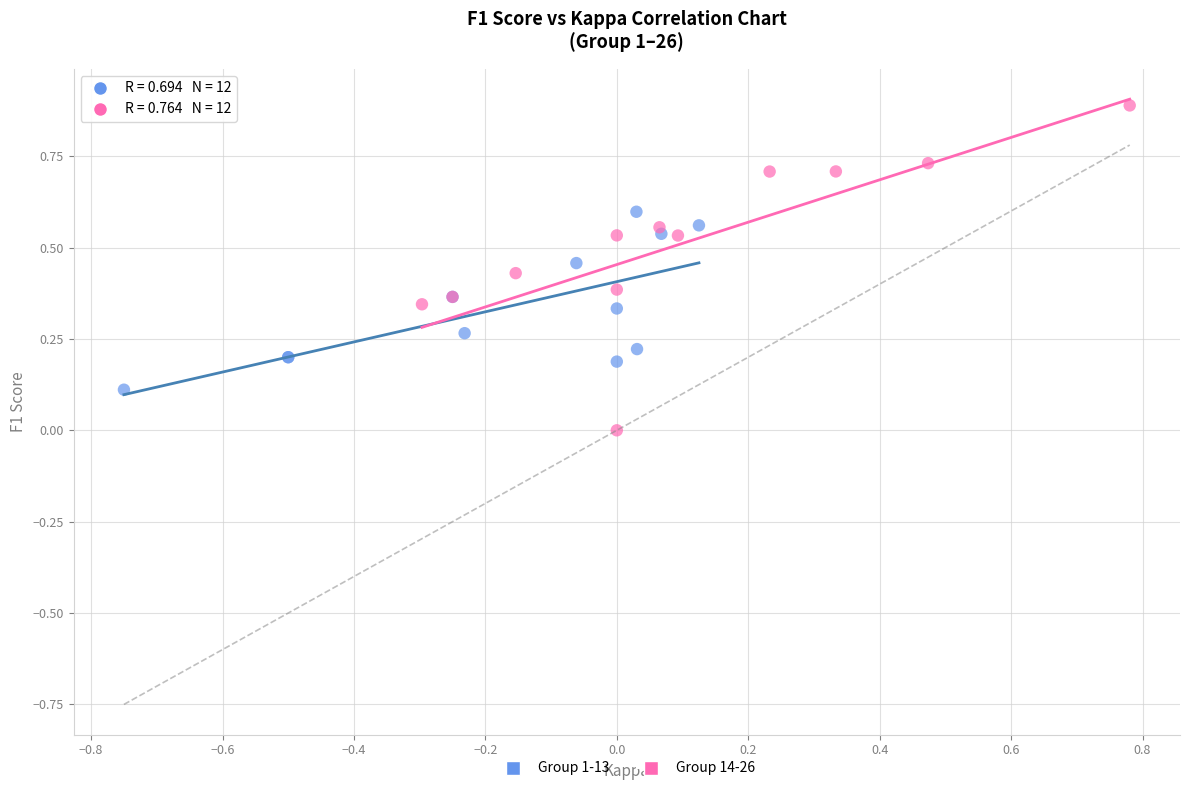

Which series contains the lowest Y value?

Group 14-26